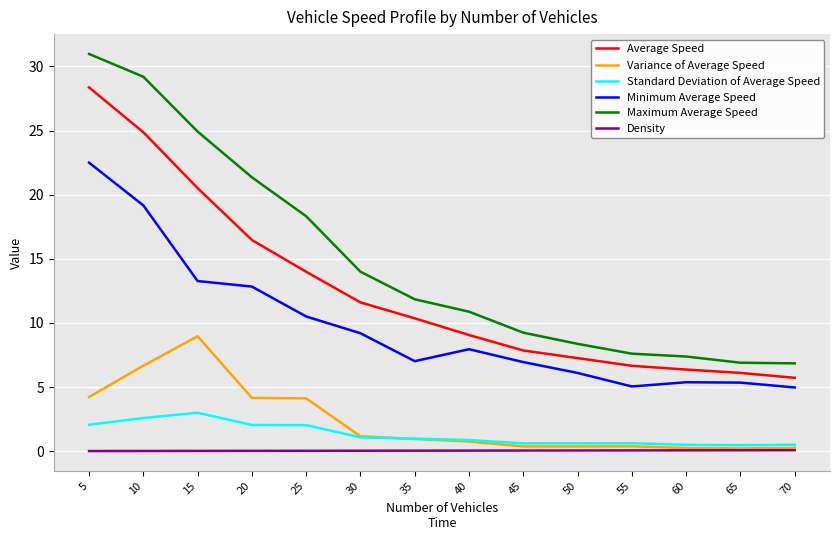

True or false: Density and Standard Deviation of Average Speed intersect in this chart.

False